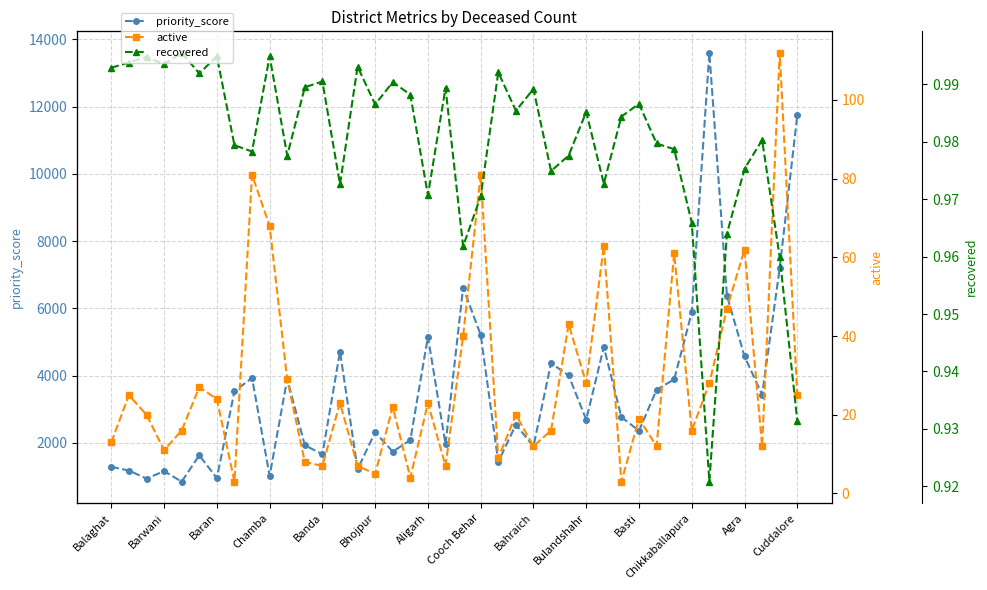

What is the minimum value for priority_score?

848.6